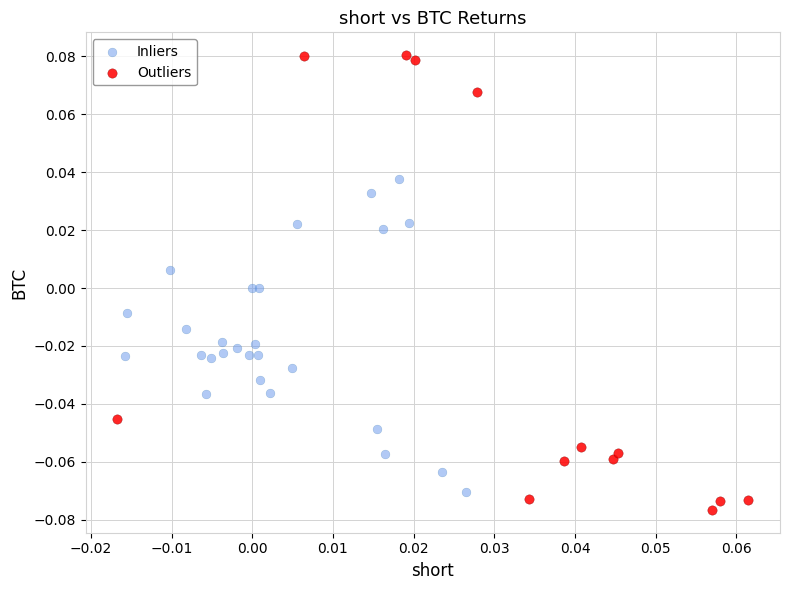

Which series reaches the maximum Y coordinate?

Outliers